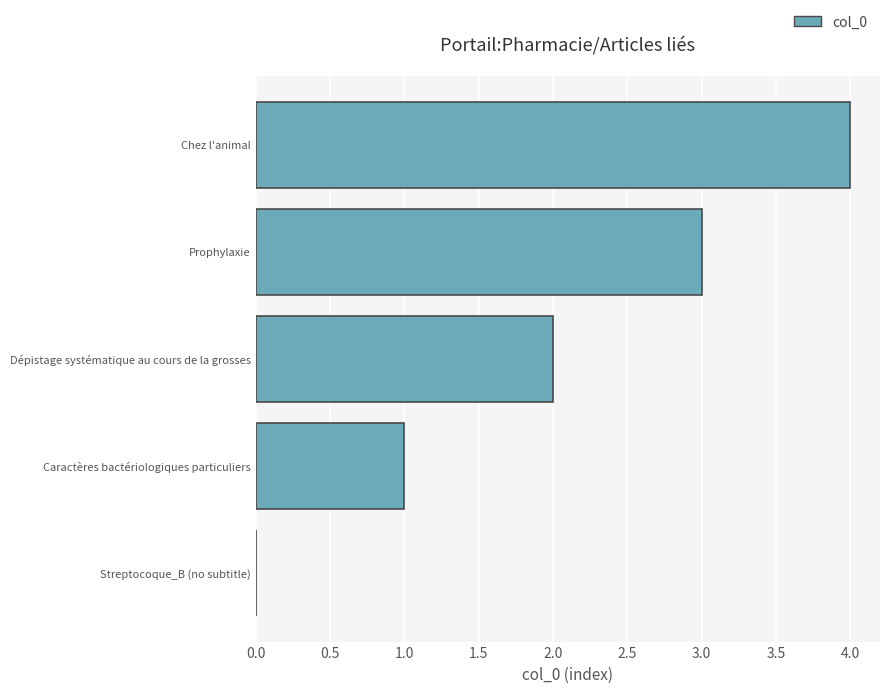

True or false: the data shows 5 at Prophylaxie.

False